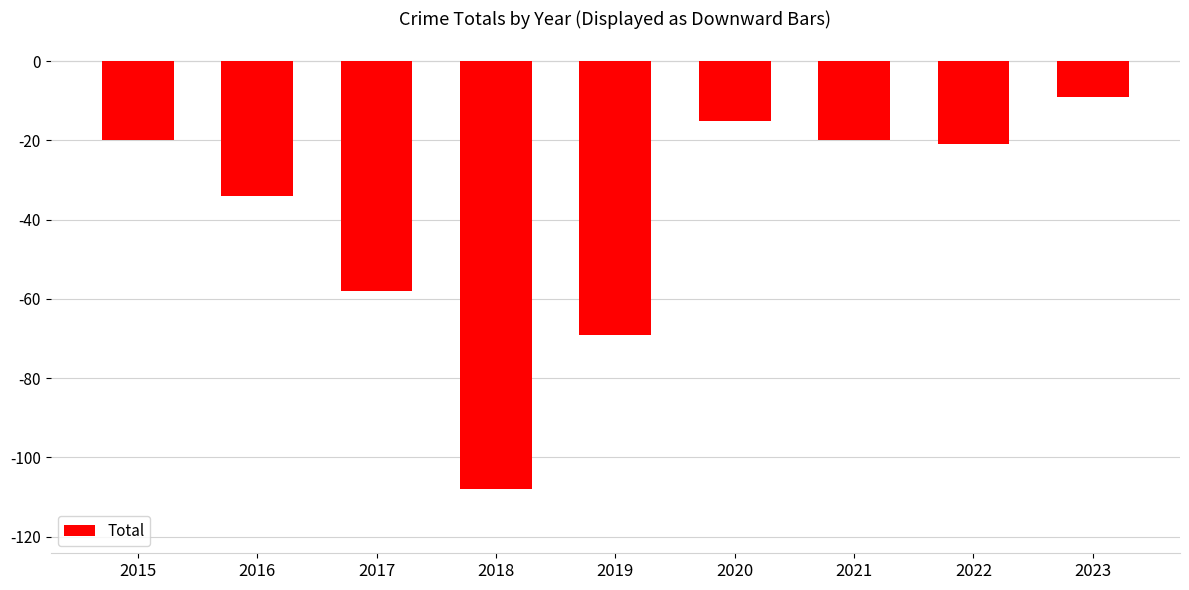

Reading right to left, what are all the values shown in this chart?

-9	-21	-20	-15	-69	-108	-58	-34	-20